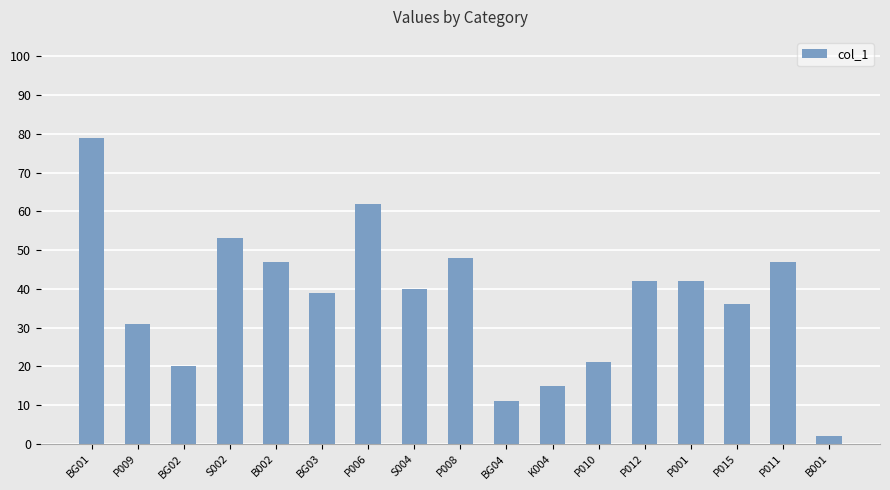

Reading right to left, what are all the values shown in this chart?

B001=2	P011=47	P015=36	P001=42	P012=42	P010=21	K004=15	BG04=11	P008=48	S004=40	P006=62	BG03=39	B002=47	S002=53	BG02=20	P009=31	BG01=79